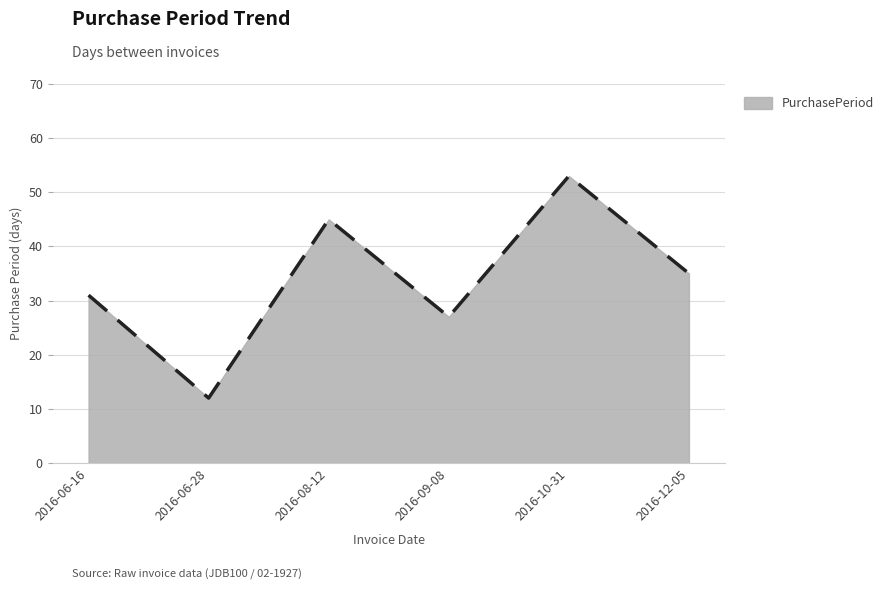

The value at 2016-12-05 is 35. True or false?

True